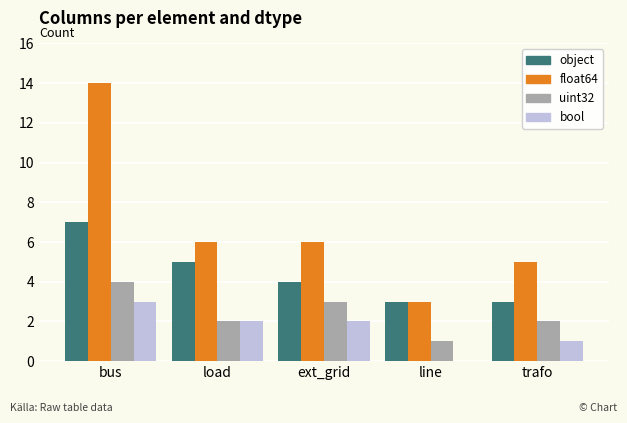

What value does the uint32 series have at ext_grid?

3